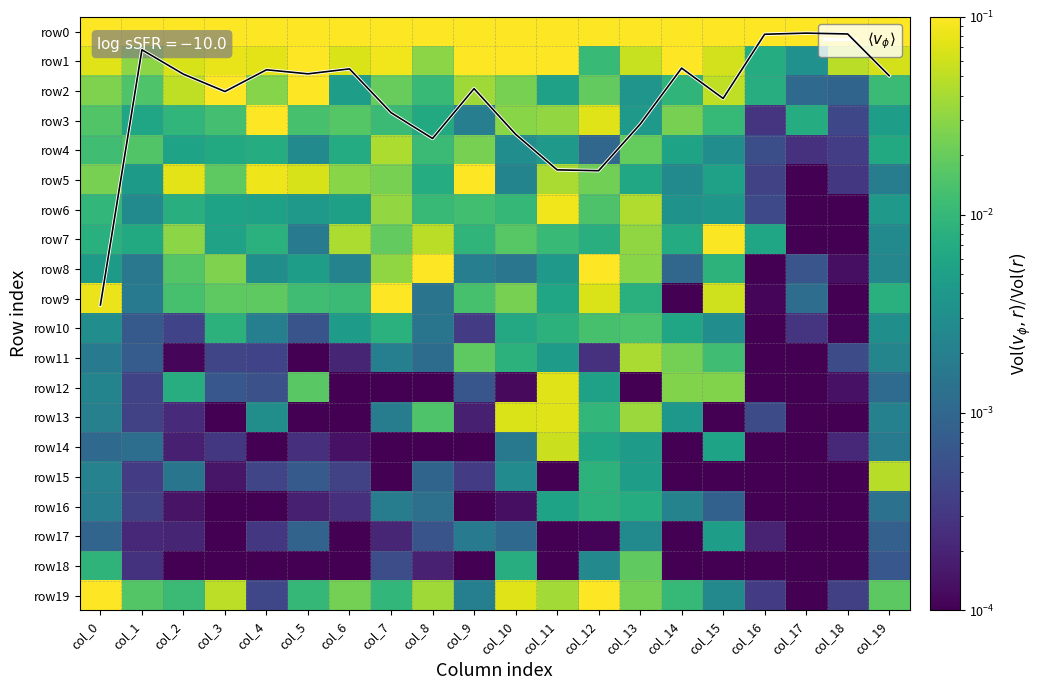

At how many categories does at least one series exceed 7?

1